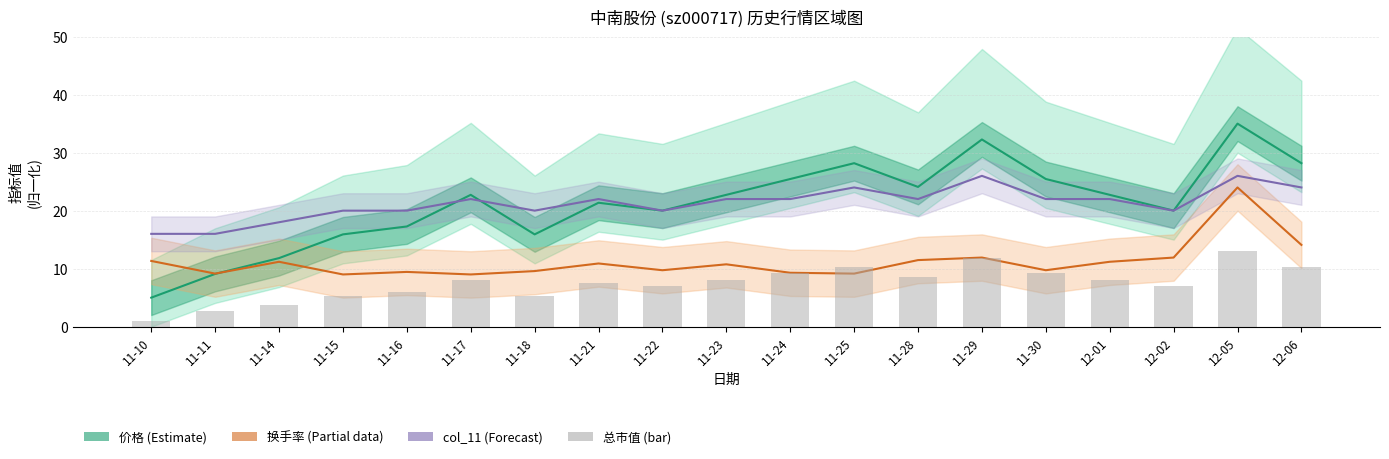

Which label corresponds to the smallest value in the chart?

11-10